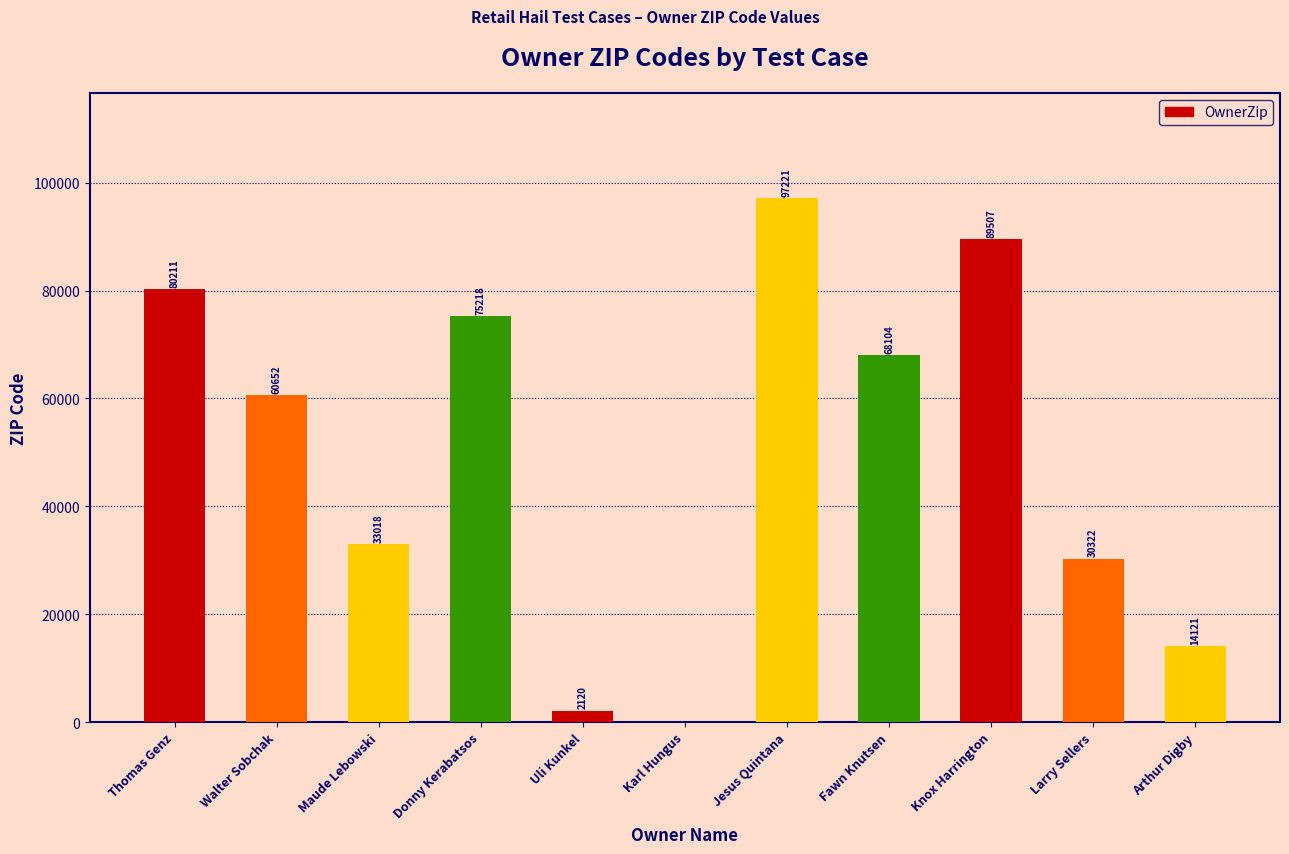

True or false: the data shows 97221 at Jesus Quintana.

True